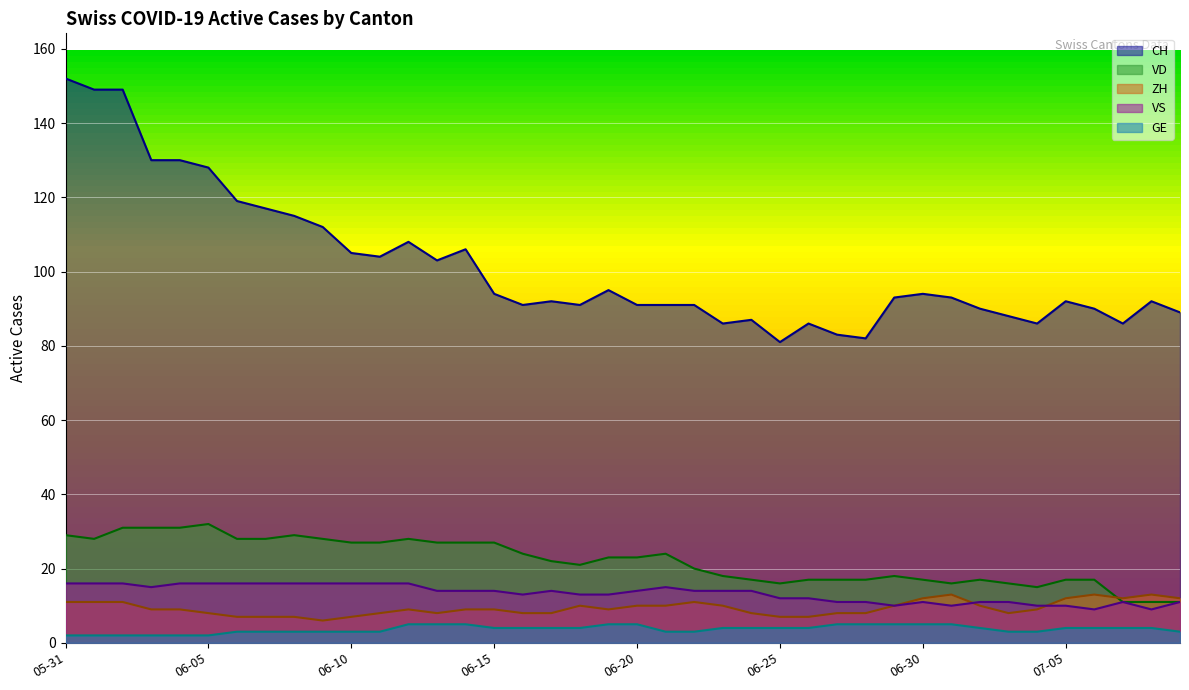

What is the total value across all series at 2020-07-07?

124